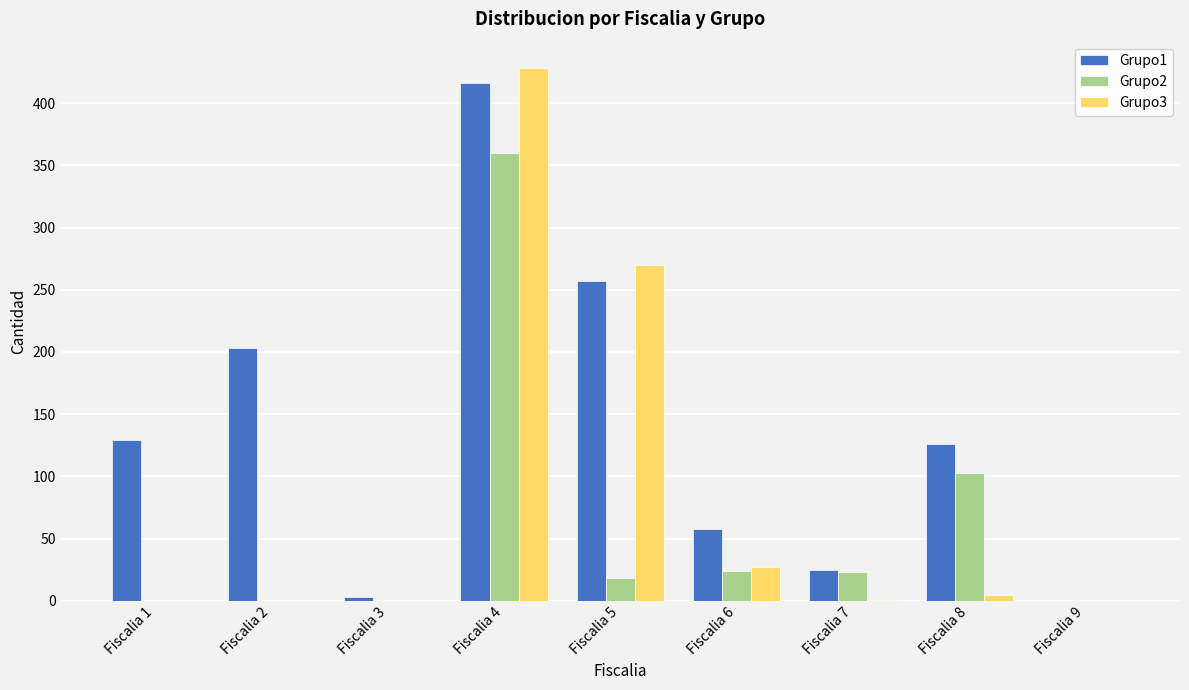

What is the maximum value shown in the chart?

428